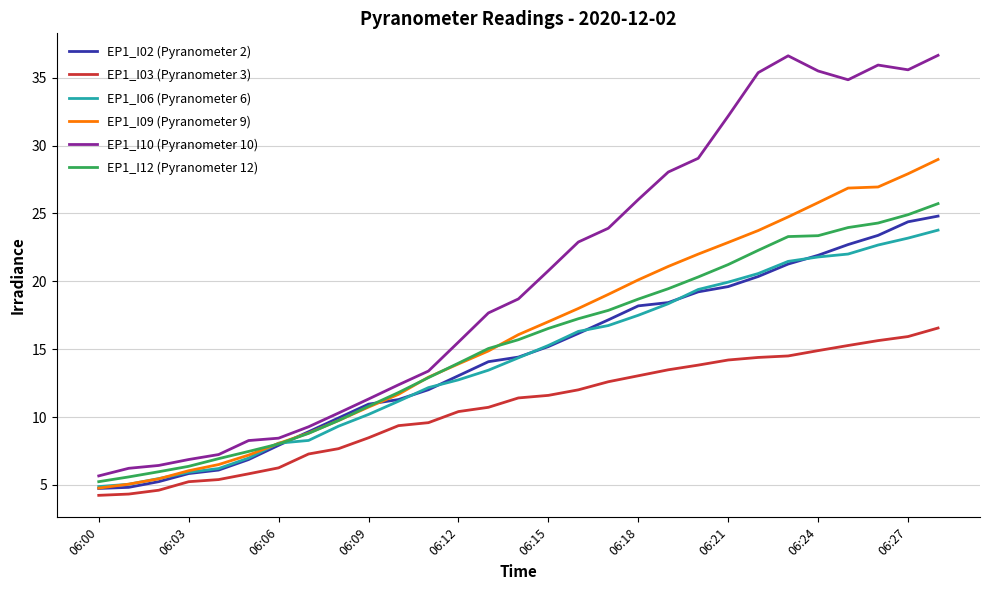

True or false: EP1_I06 (Pyranometer 6) has more than 2 points higher than both neighbors.

False